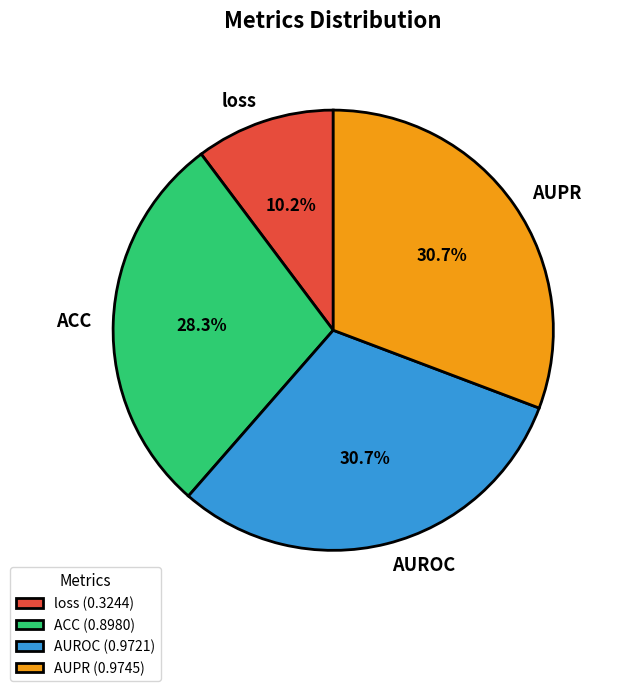

Which category has the smallest portion of the pie?

loss